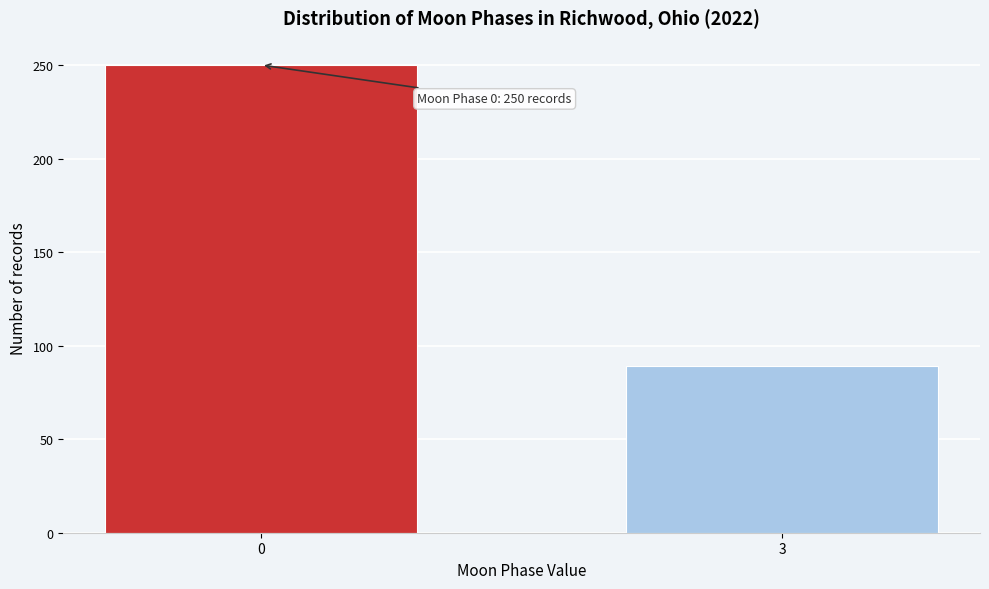

Reading left to right, what are all the values shown in this chart?

0=250	3=89